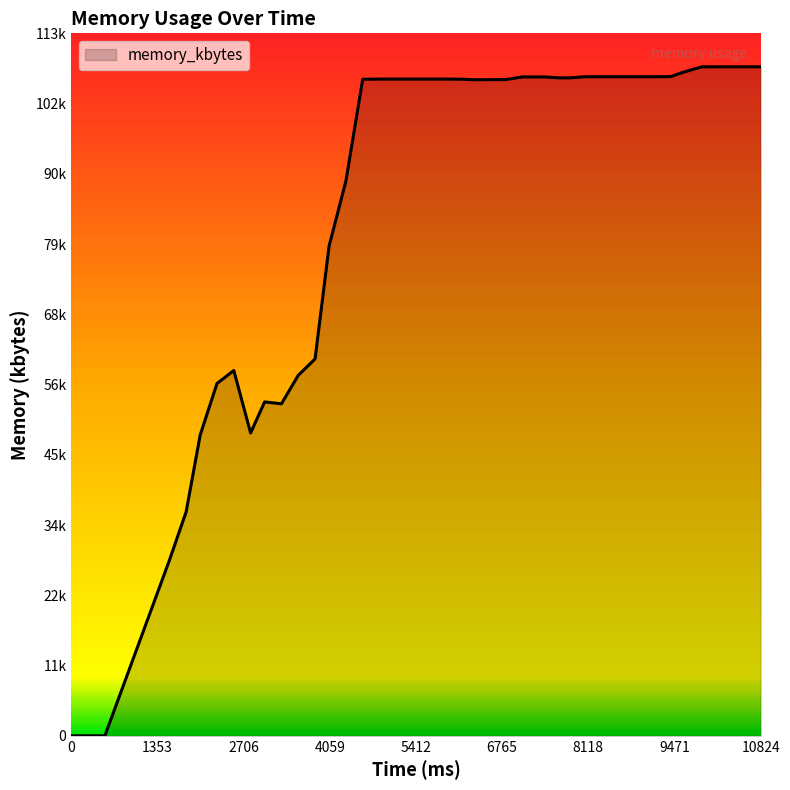

Is this an area chart (filled region under the line)?

Yes